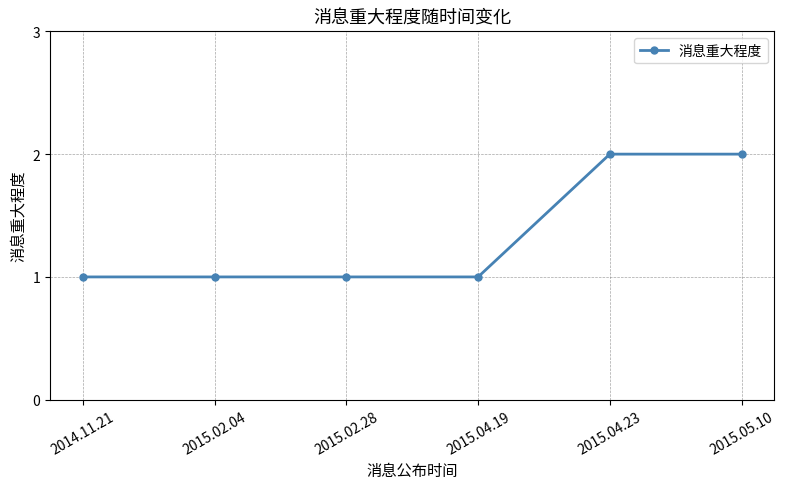

True or false: the data has more than 2 interior local peaks.

False